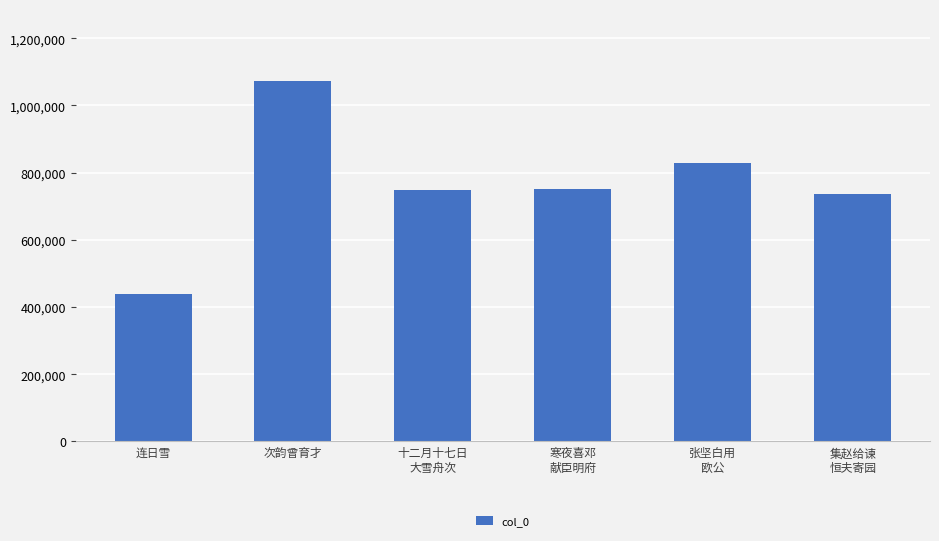

Is it true that the value at 张坚白用
欧公 is 828644?

True